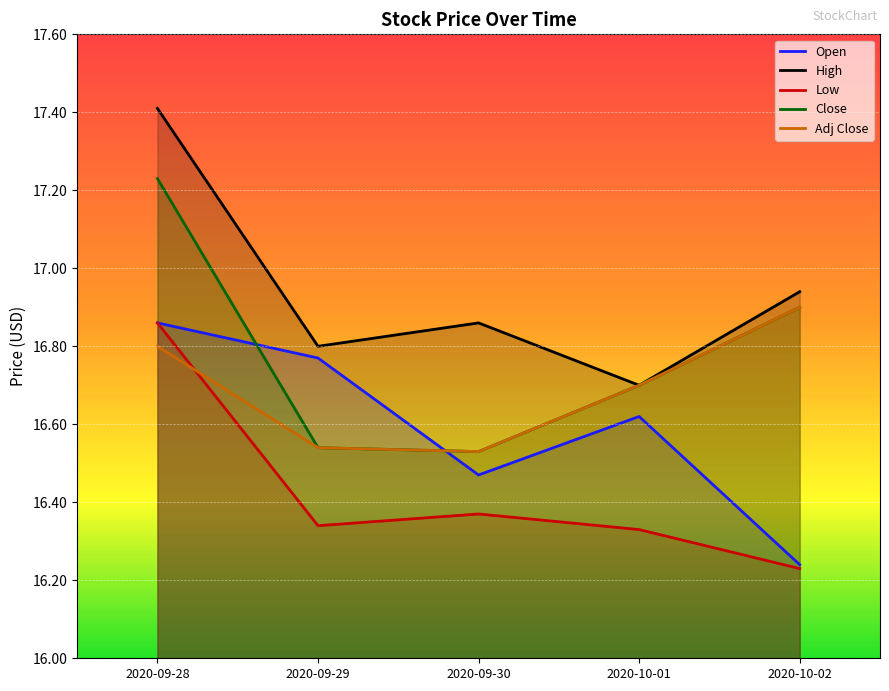

Reading right to left, extract all data points from this chart.

Open: 16.2	16.6	16.5	16.8	16.9
High: 16.9	16.7	16.9	16.8	17.4
Low: 16.2	16.3	16.4	16.3	16.9
Close: 16.9	16.7	16.5	16.5	17.2
Adj Close: 16.9	16.7	16.5	16.5	16.8